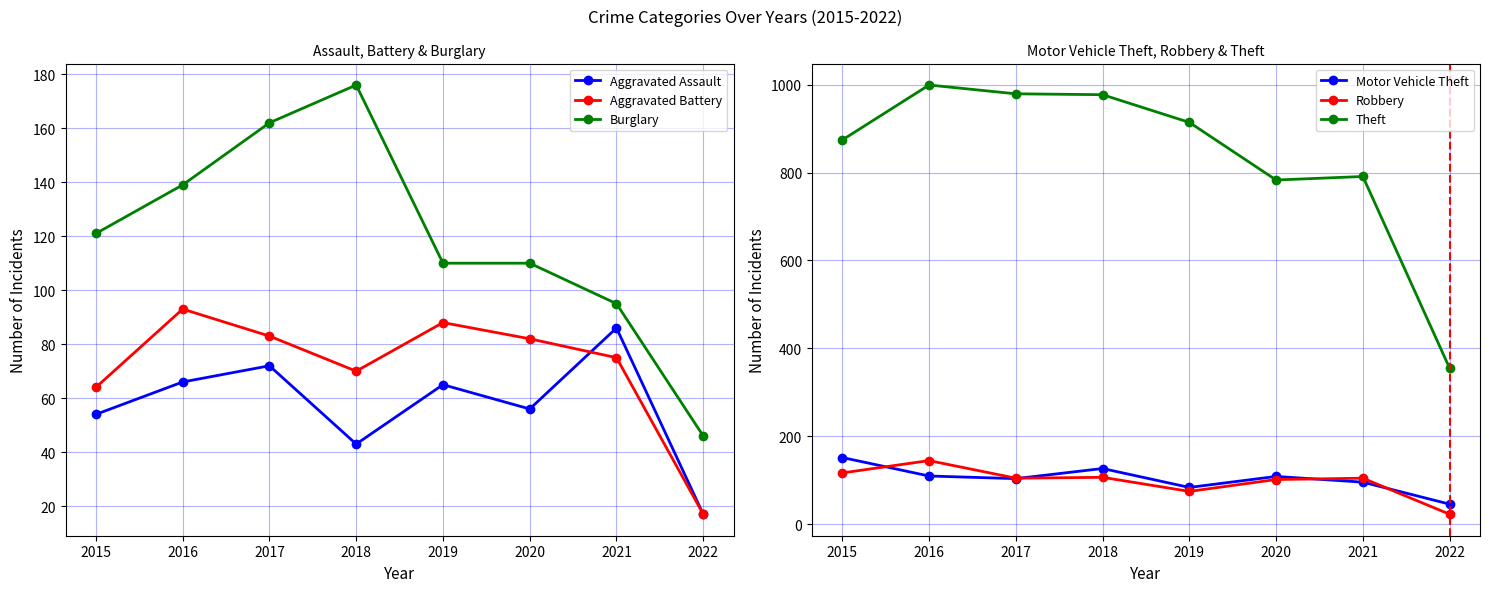

Which series has the widest spread of values?

Theft